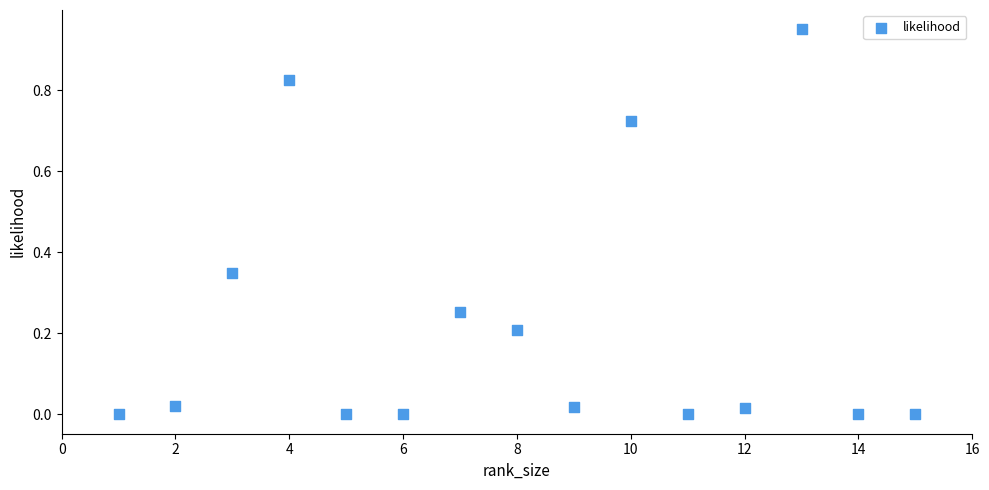

What is the range of X values (max minus min)?

14.0